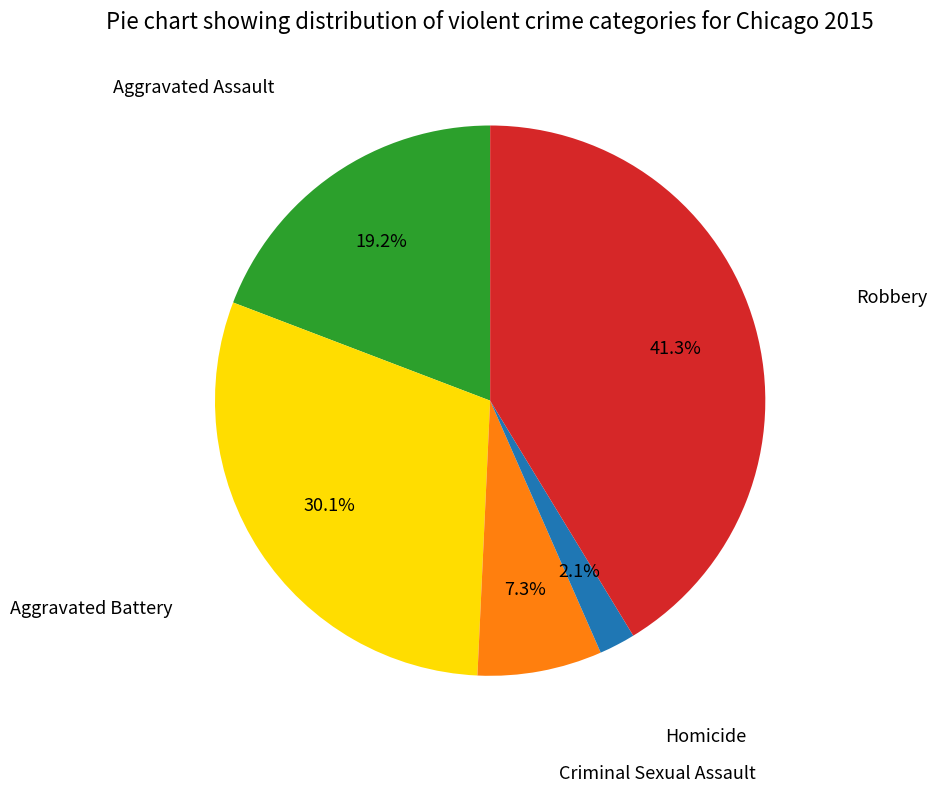

How many segments does this pie chart have?

5